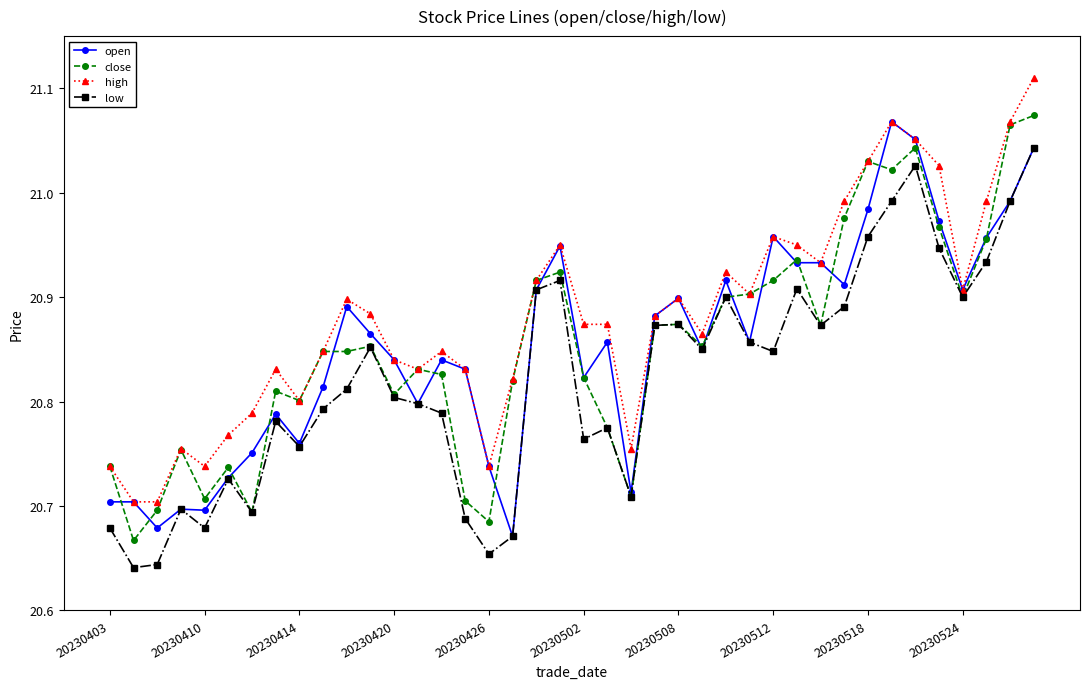

At how many categories does at least one series exceed 20?

40